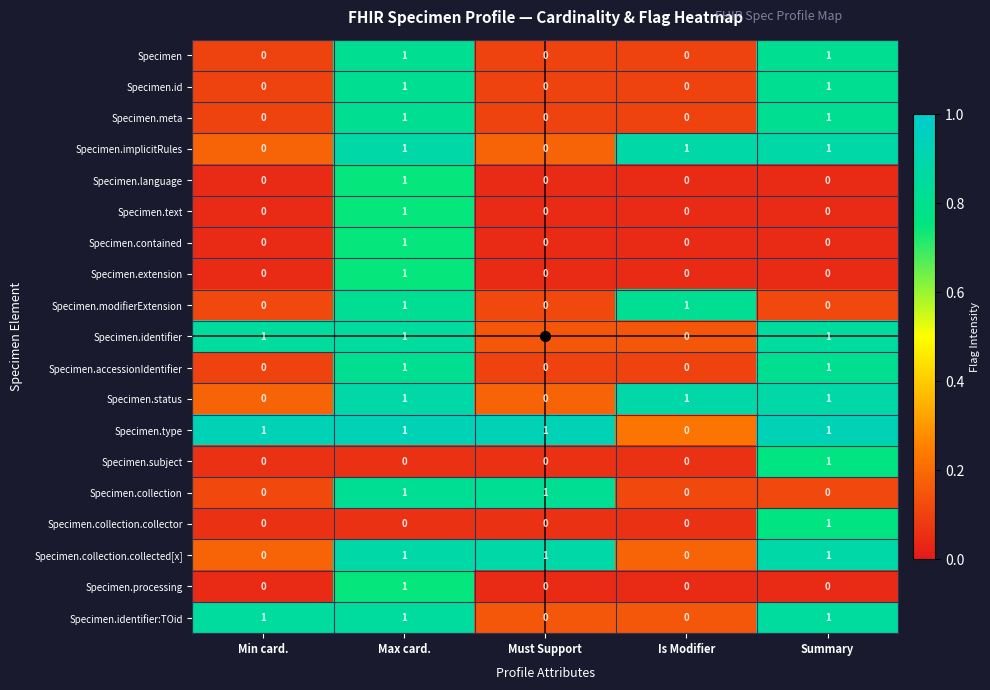

The Specimen.collection series shows -1 at Min card.. True or false?

False